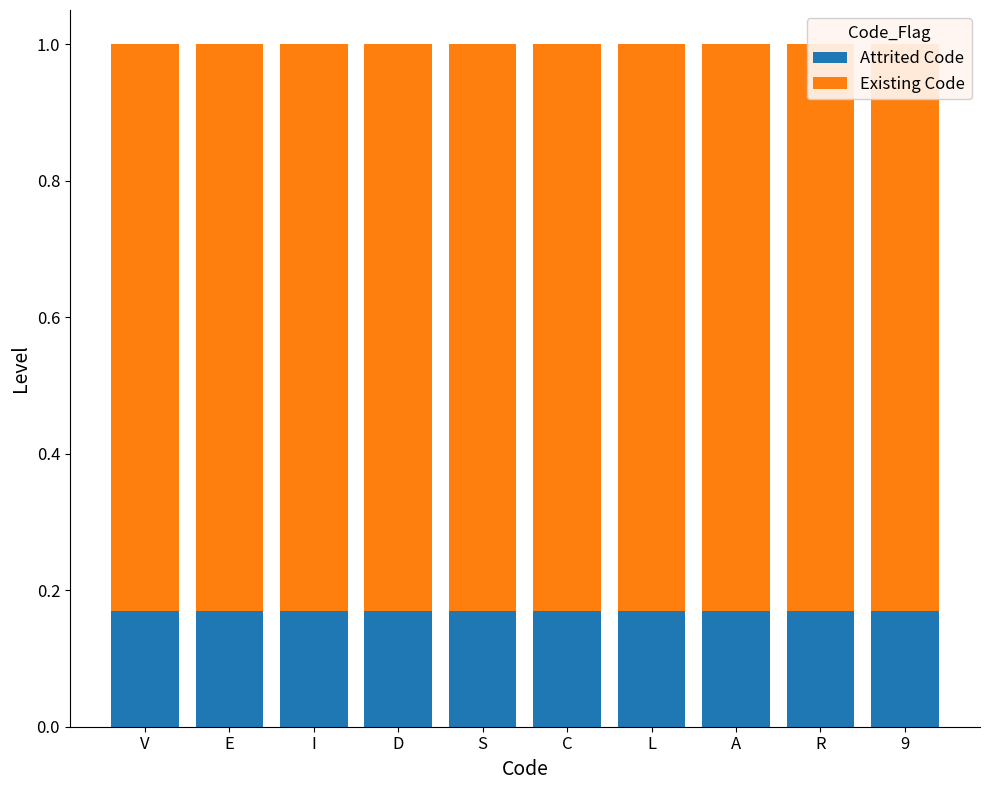

What is the smallest value displayed?

0.2